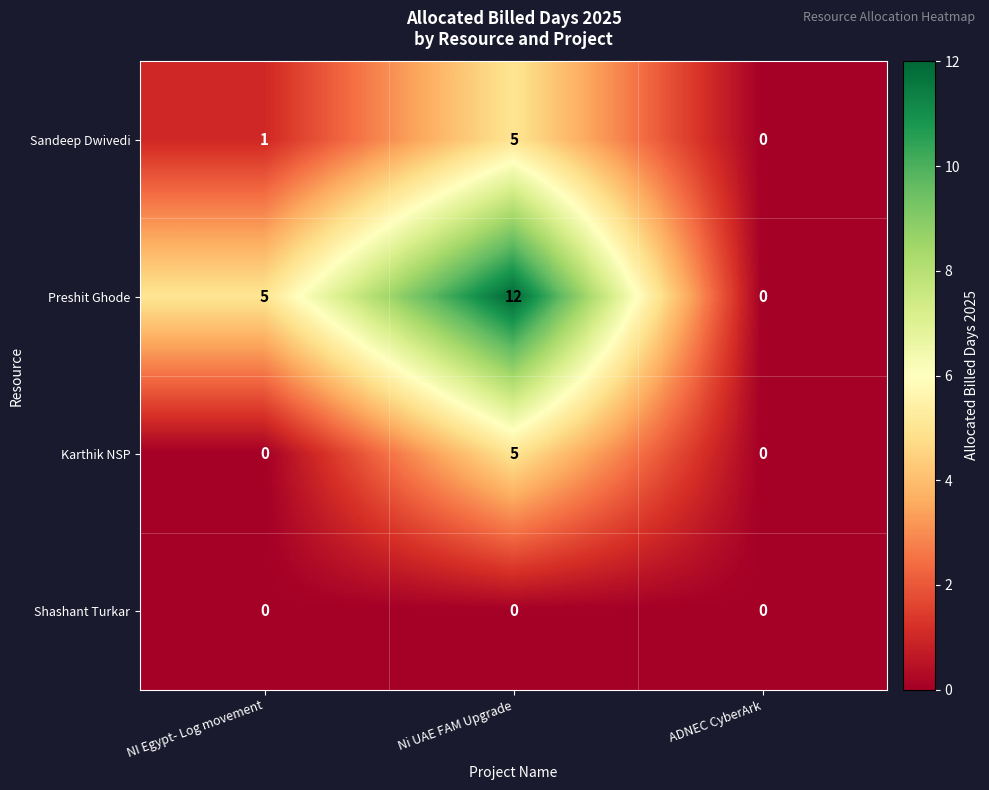

Reading left to right, list all the values displayed in this chart.

Sandeep Dwivedi: 1	5	0
Preshit Ghode: 5	12	0
Karthik NSP: 0	5	0
Shashant Turkar: 0	0	0